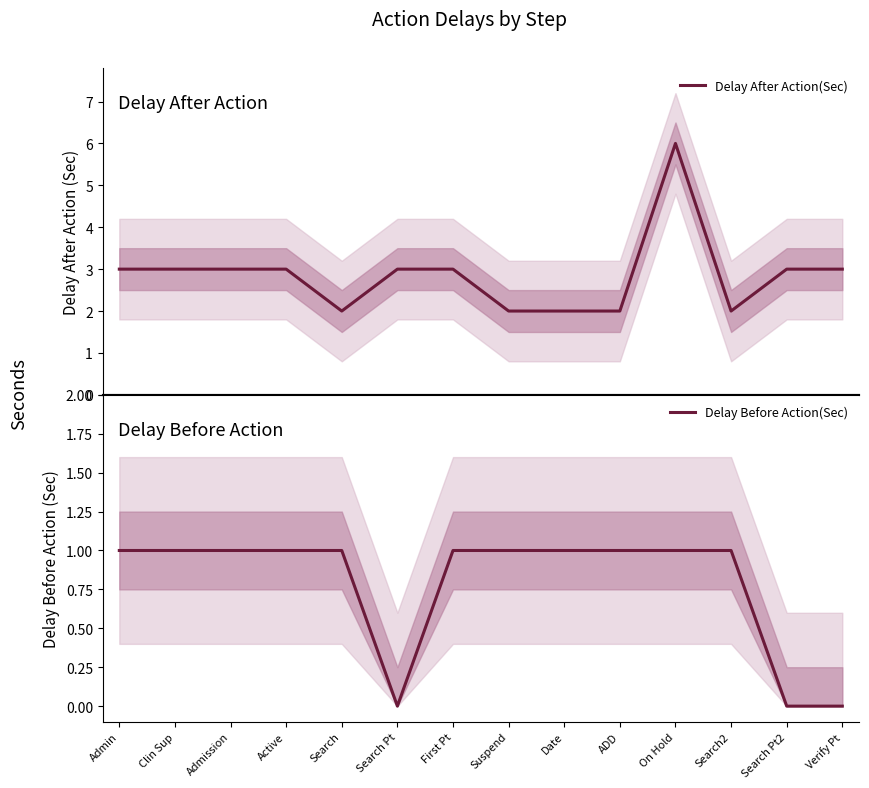

What are all the series names shown in the legend?

Delay After Action(Sec), Delay Before Action(Sec)